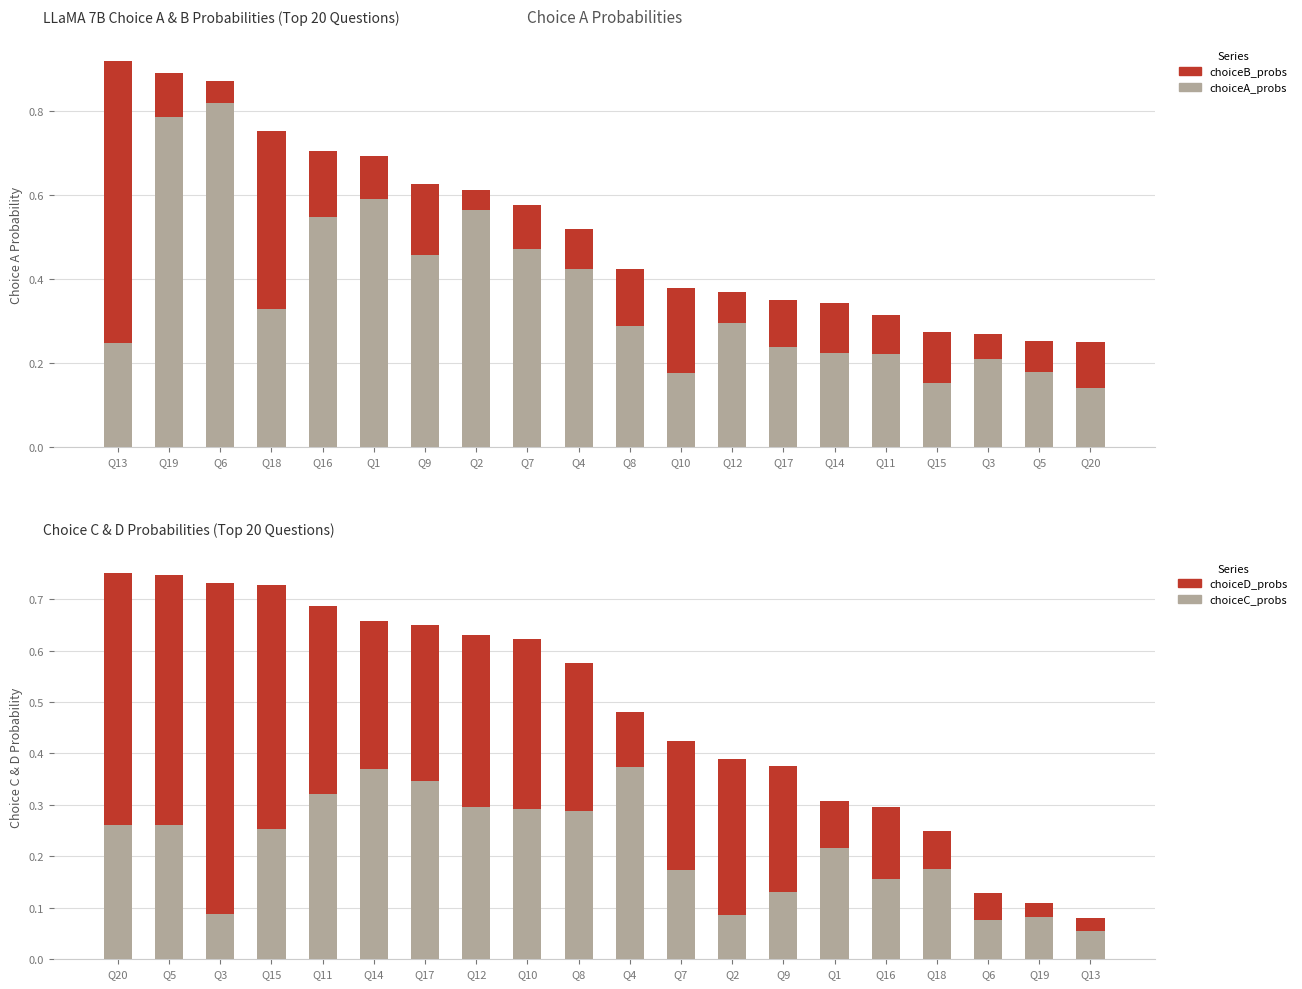

Which category has the highest value in the choiceA_probs series?

Q6